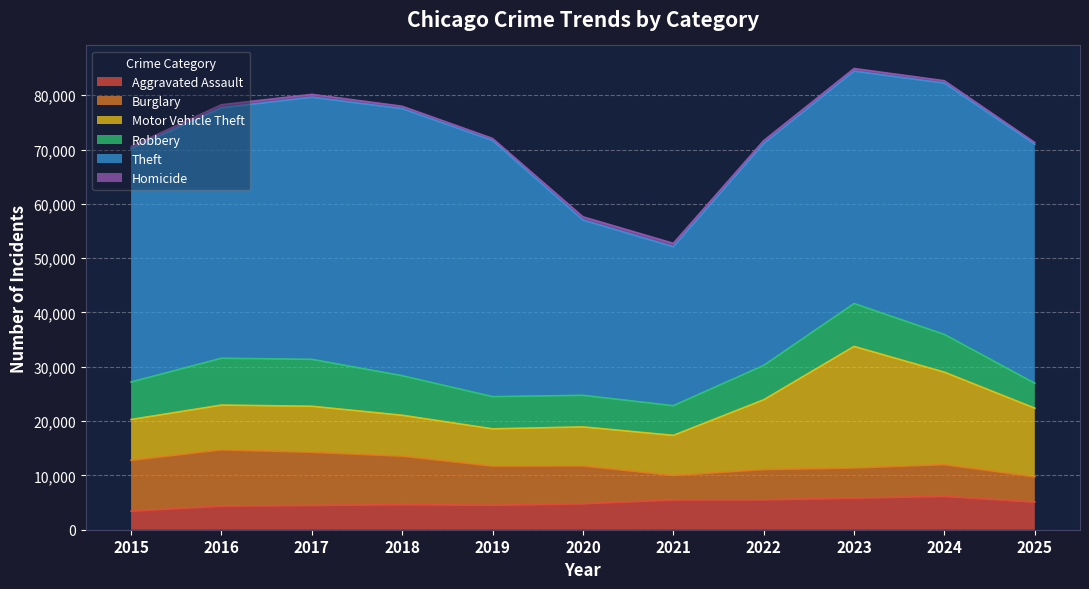

Which series has the largest total across all categories?

Theft